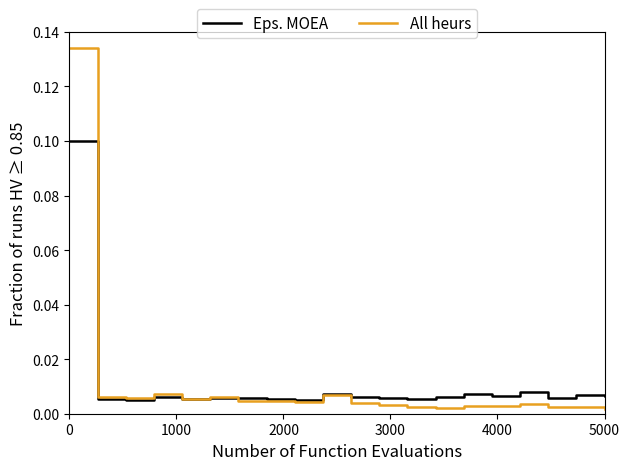

How many lines are shown in the chart?

2